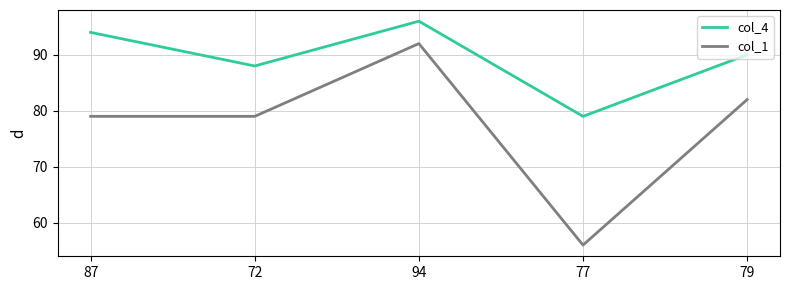

In col_4, how many points are higher than both neighbors (excluding endpoints)?

1